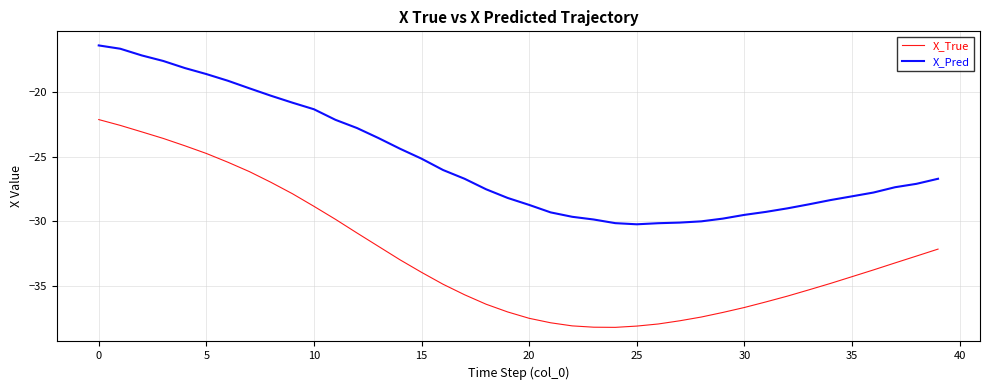

Which series has the largest range (max minus min)?

X_True